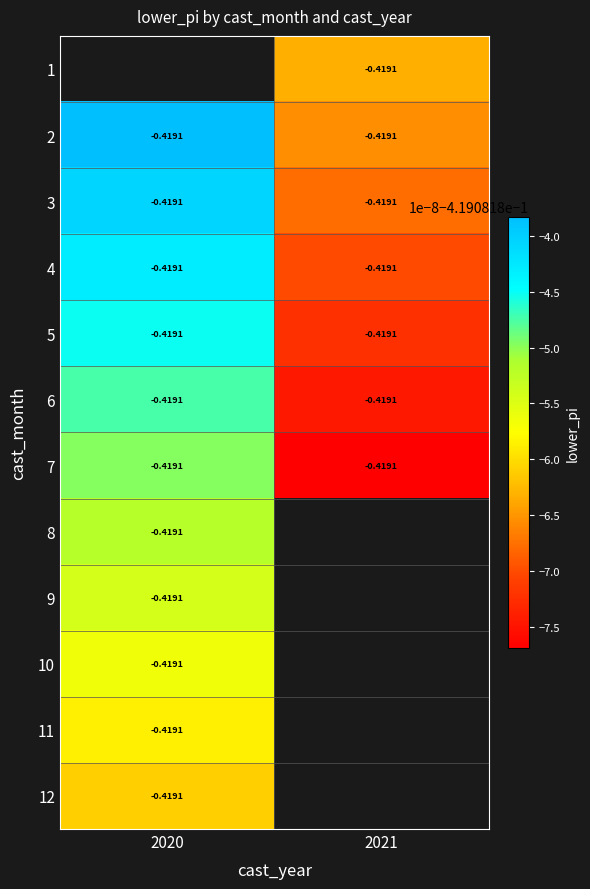

List the series in order of their peak value, lowest first.

12, 11, 10, 9, 8, 7, 6, 5, 4, 3, 1, 2